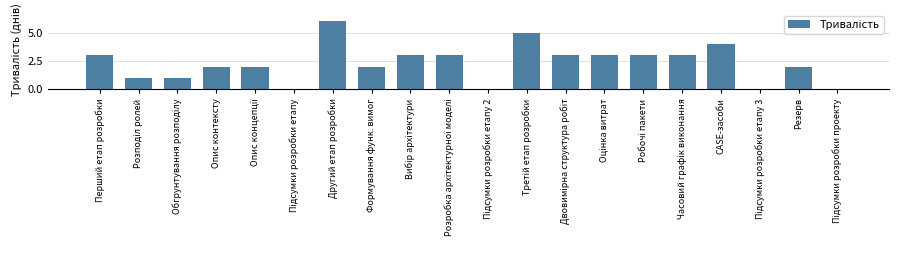

The value at Перший етап розробки is 3. True or false?

True